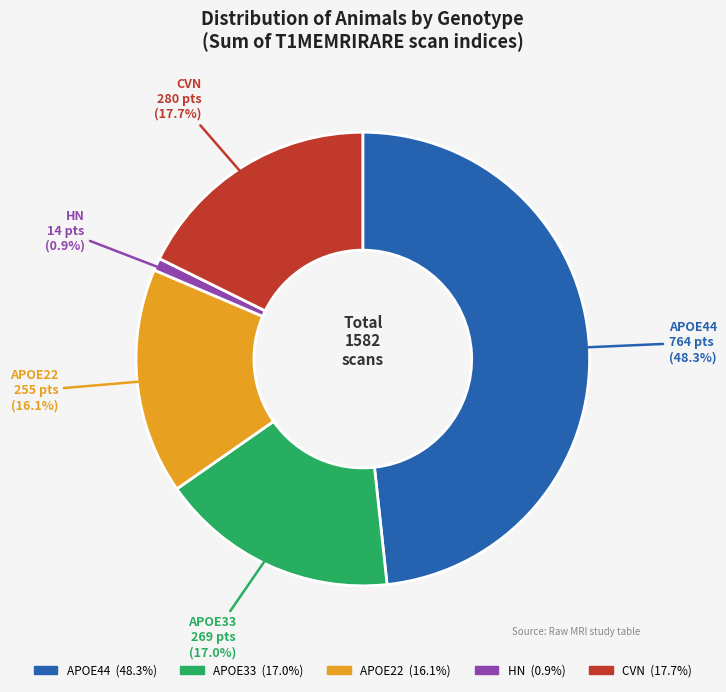

Count the number of slices in the pie.

5